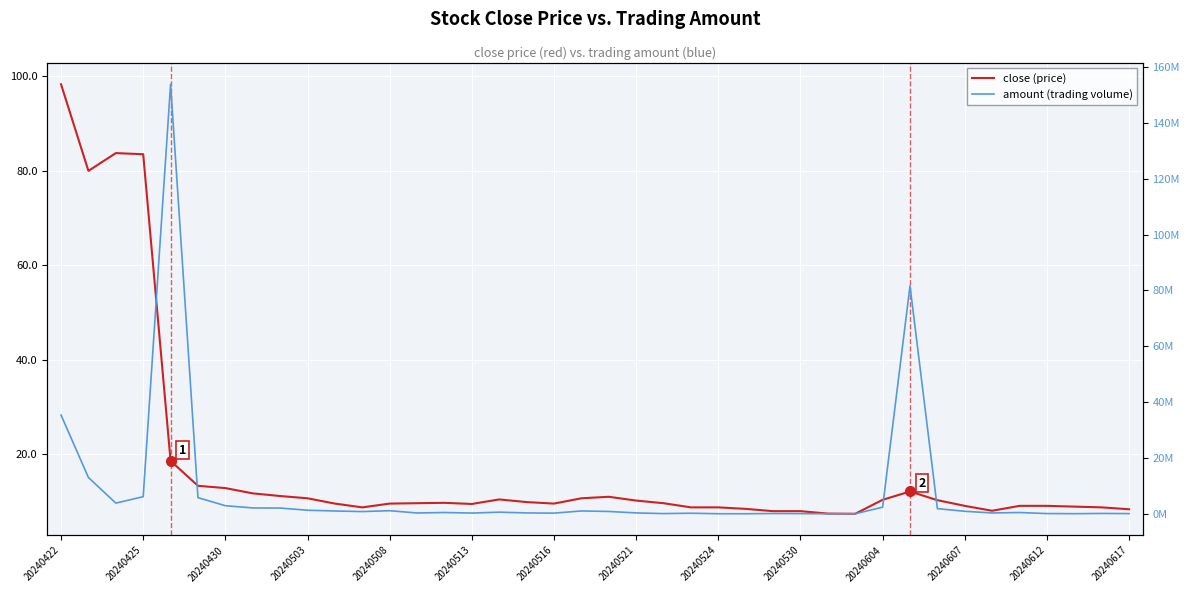

Read the amount value at 20240617.

380857.0